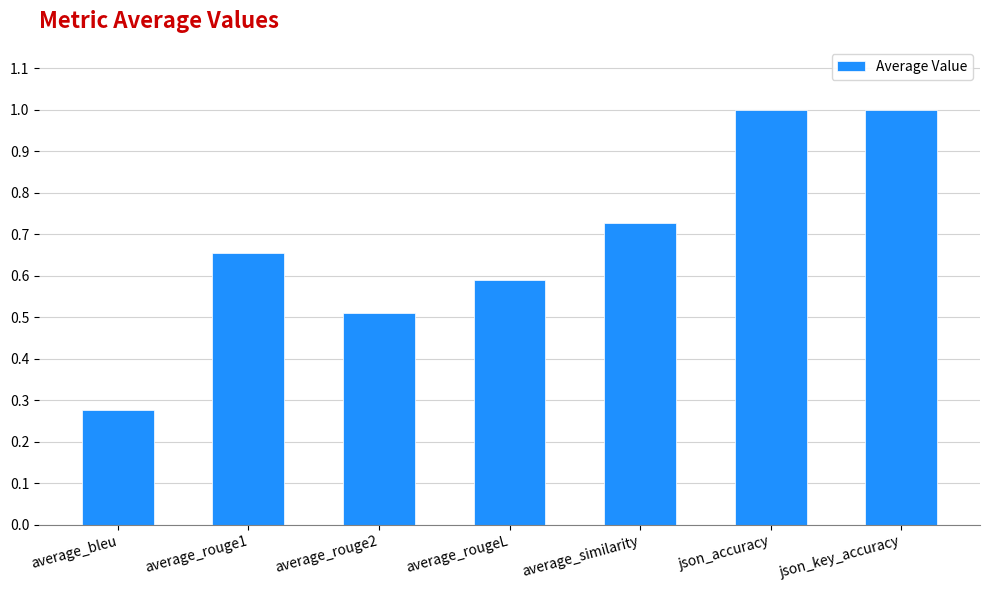

Between average_similarity and json_key_accuracy, which is larger?

json_key_accuracy